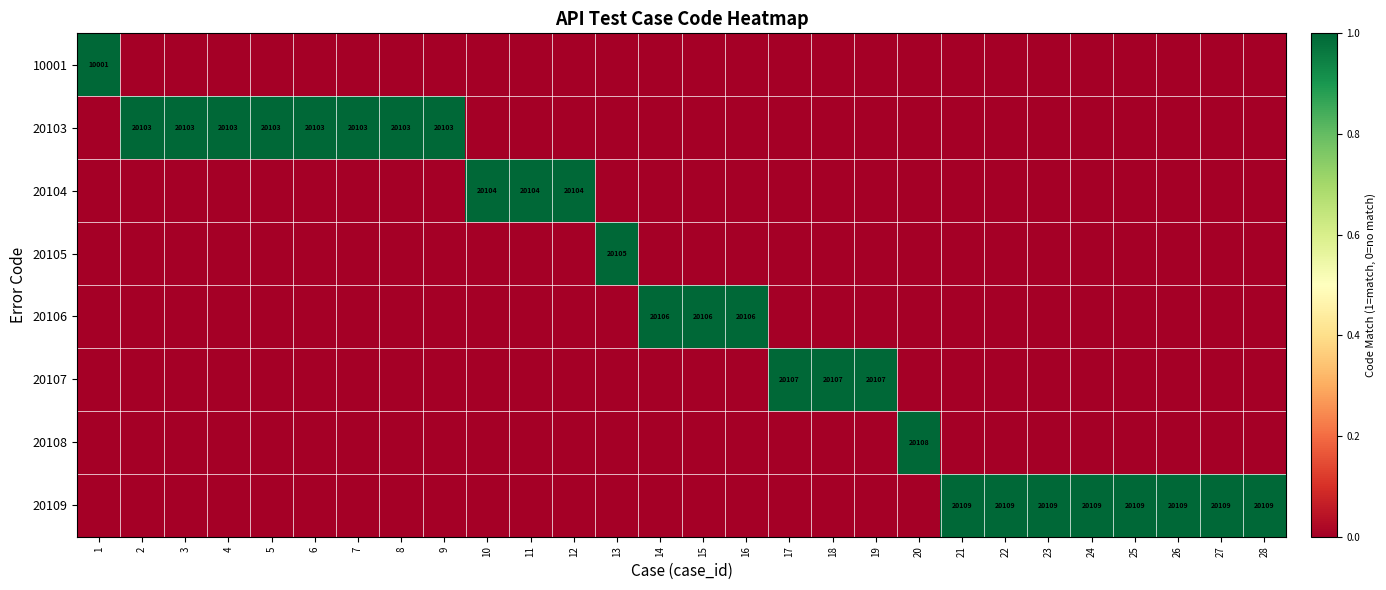

Is it true that 20107 equals 20107 at 17?

True